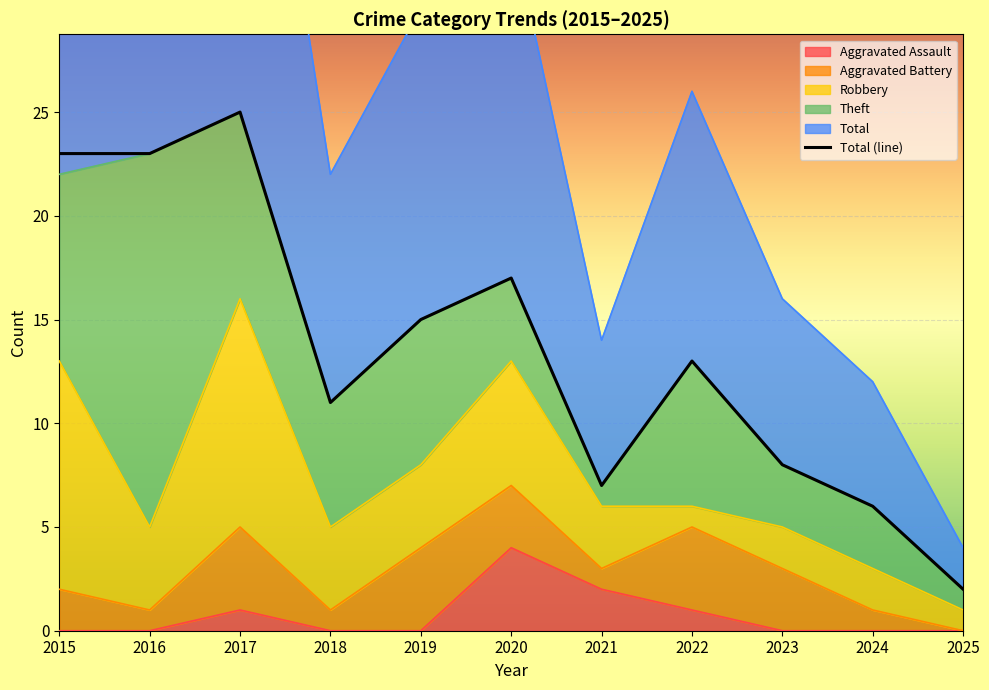

The value at 2016 is 23. True or false?

True